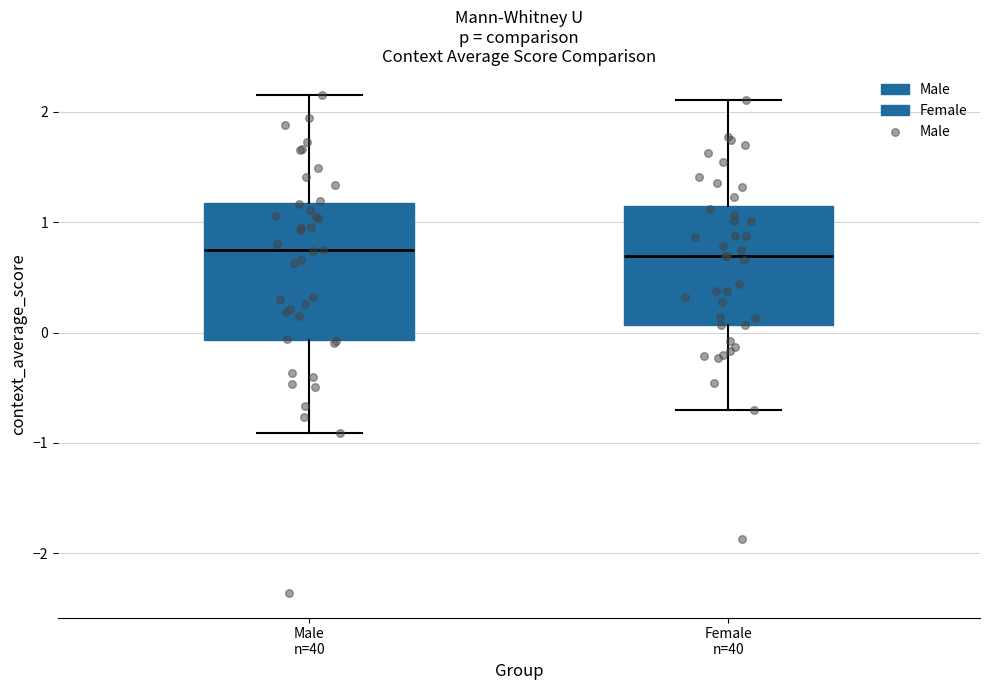

Comparing the boxes themselves (not the whiskers), which one is the tallest?

Male n=40